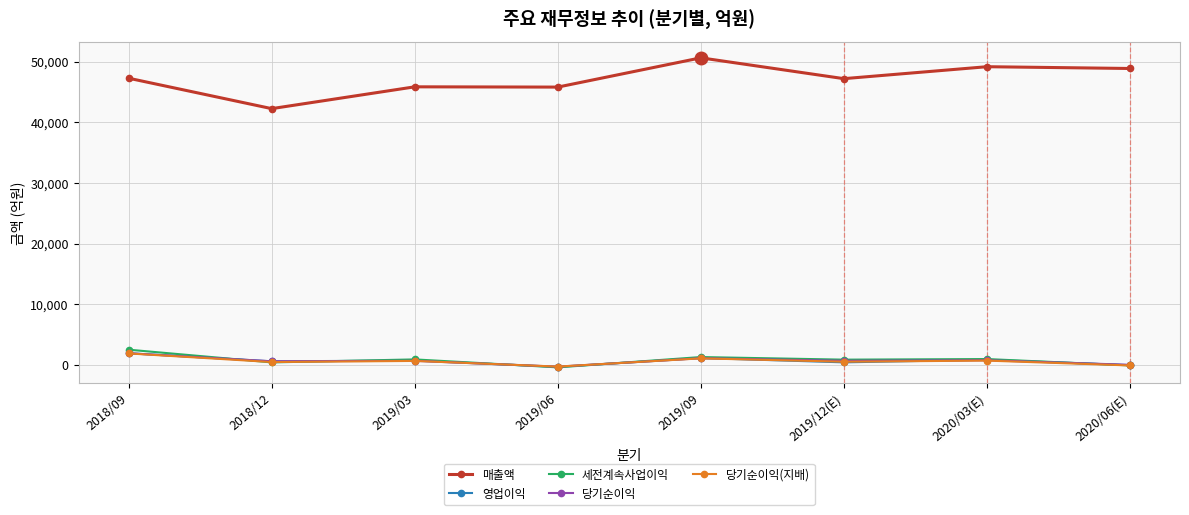

What is the label of the 3rd point from the right?

2019/12(E)